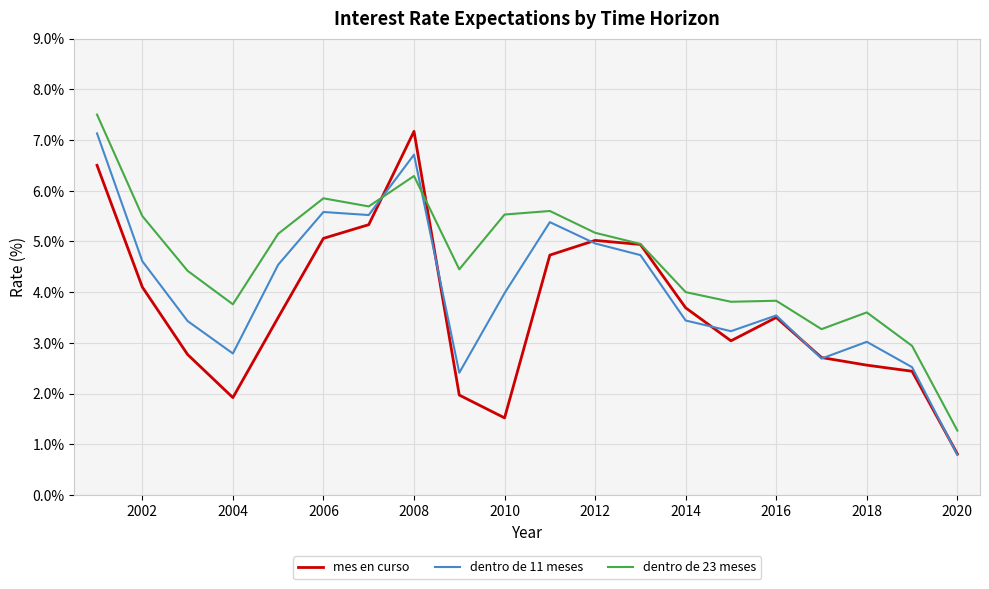

What is the maximum value shown in the chart?

7.5